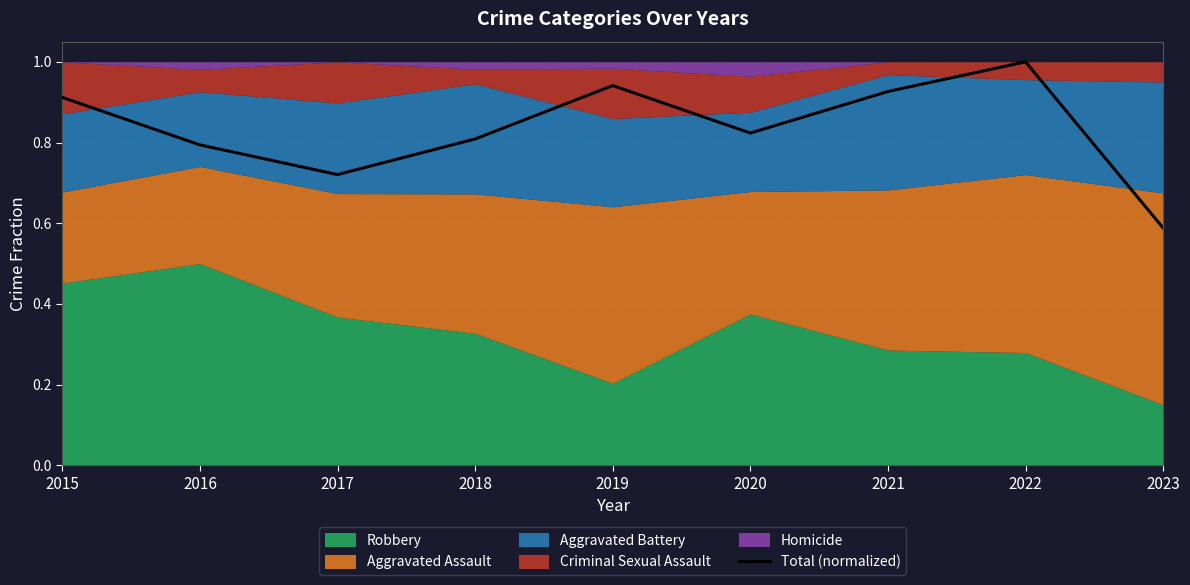

Where is the first local minimum?

2017